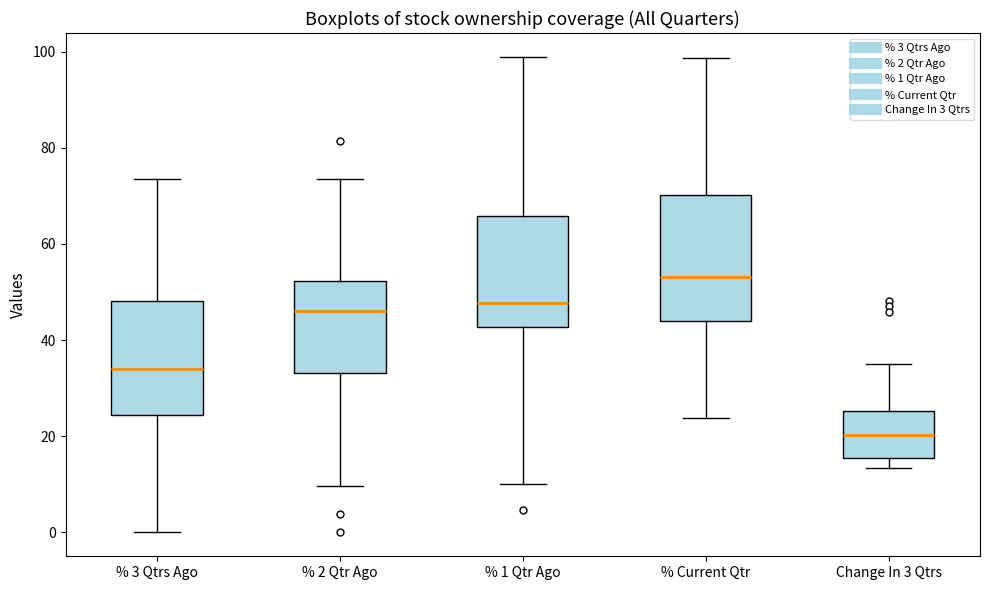

Reading left to right, transcribe this box plot: for each box, give where its median line is, the range the box spans, and where its two whiskers end, as read against the y-axis. The values are not printed on the chart, so give them approximately, as read against the axis.

% 3 Qtrs Ago: median 34, box 24 to 48, whiskers 0 to 74
% 2 Qtr Ago: median 46, box 34 to 52, whiskers 10 to 74
% 1 Qtr Ago: median 48, box 42 to 66, whiskers 10 to 98
% Current Qtr: median 54, box 44 to 70, whiskers 24 to 98
Change In 3 Qtrs: median 20, box 16 to 26, whiskers 14 to 36